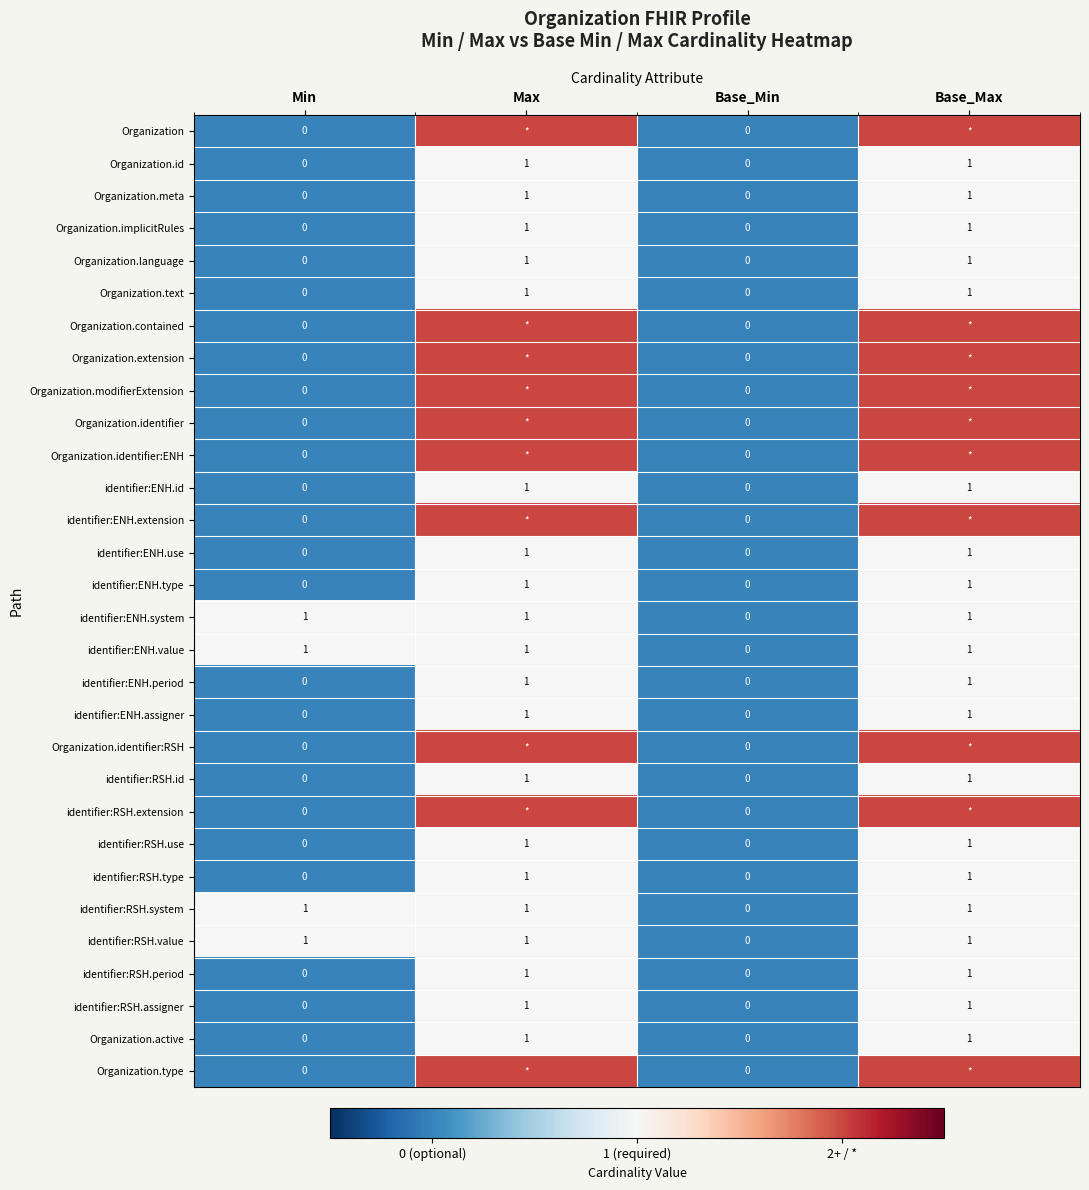

How many identifier:RSH.id values are between 0 and 1?

4